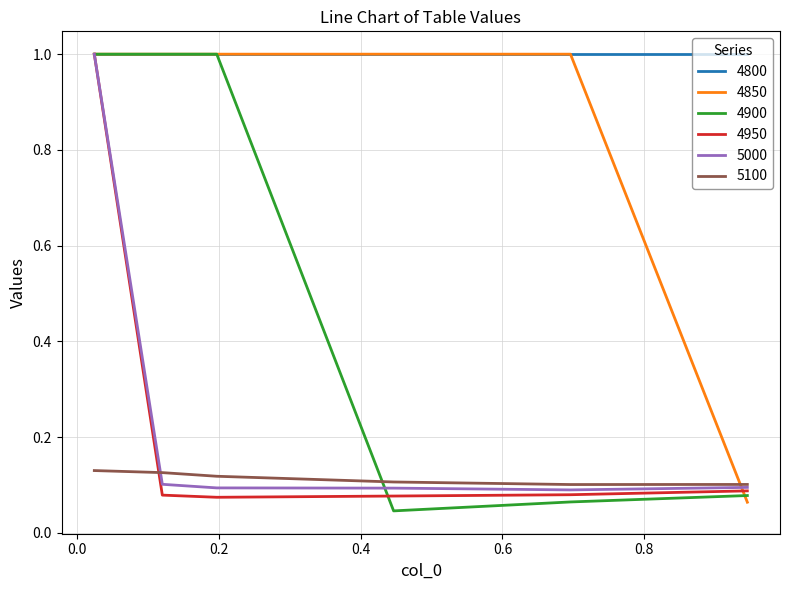

What is the greatest value displayed?

1.0